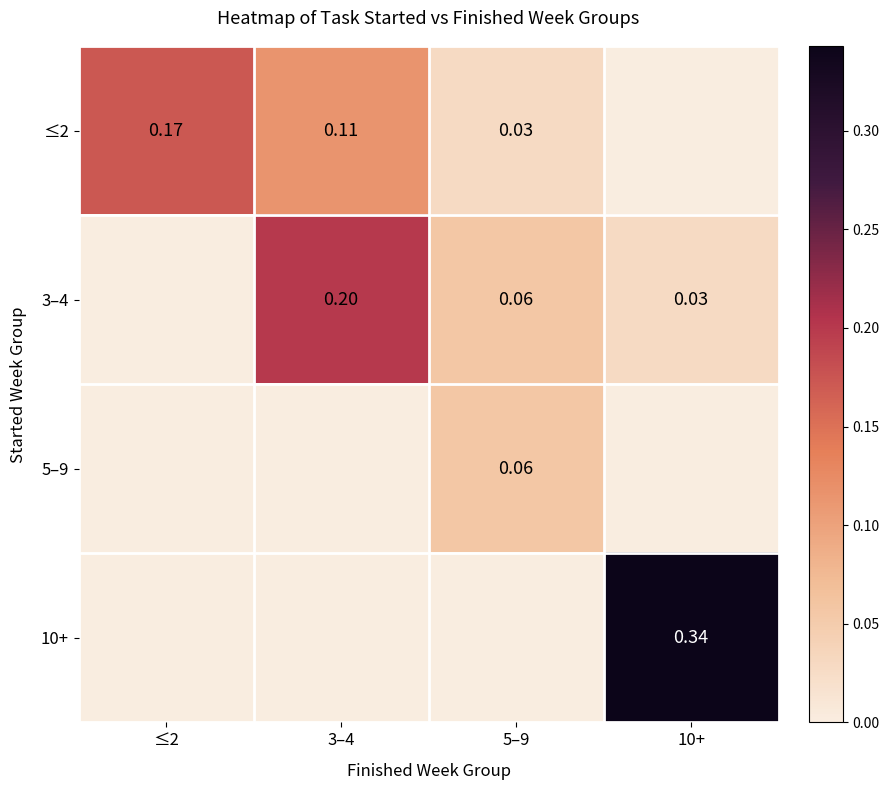

What is the total value across all series at 10+?

0.4